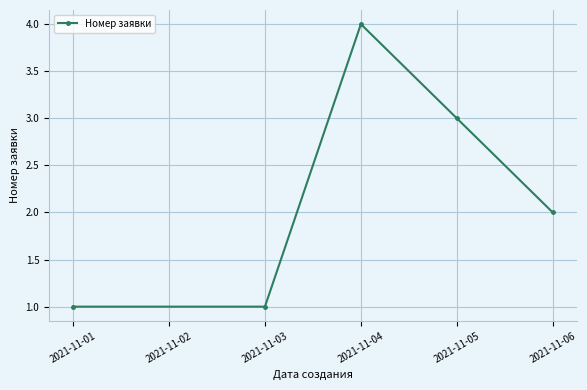

How many data points does each series have?

5